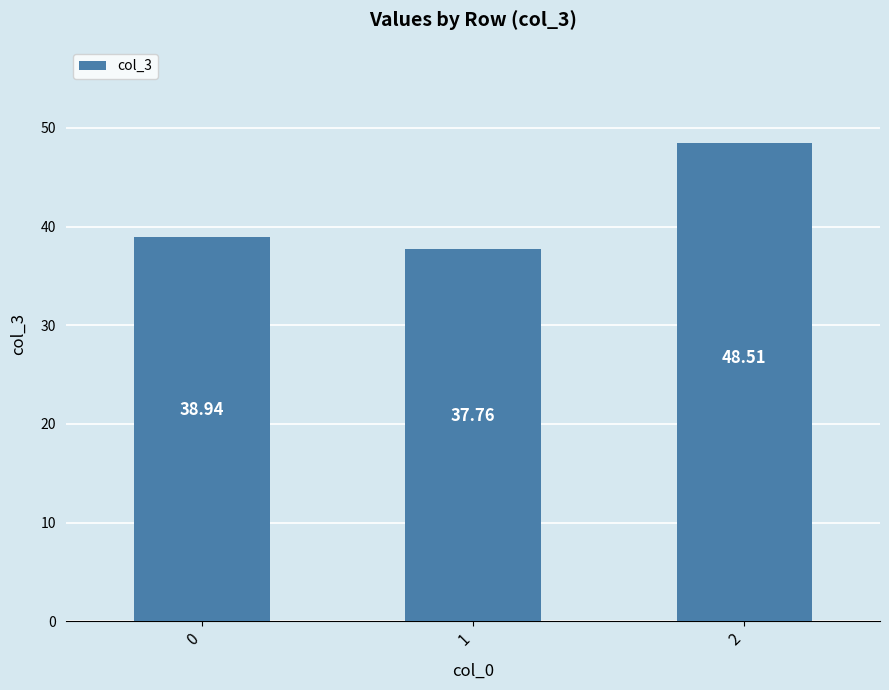

What is the maximum value shown in the chart?

48.5